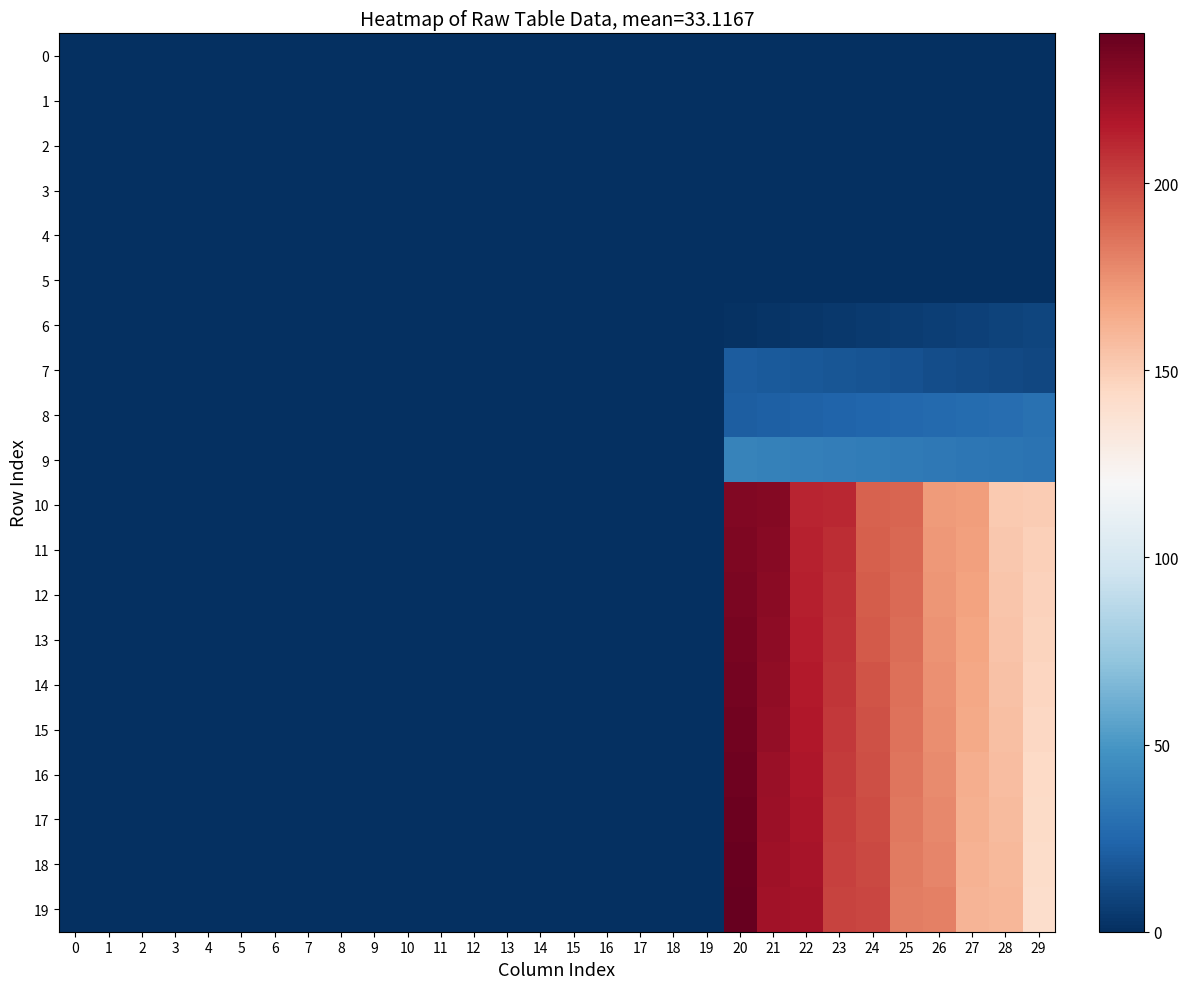

Which series has the widest spread of values?

19